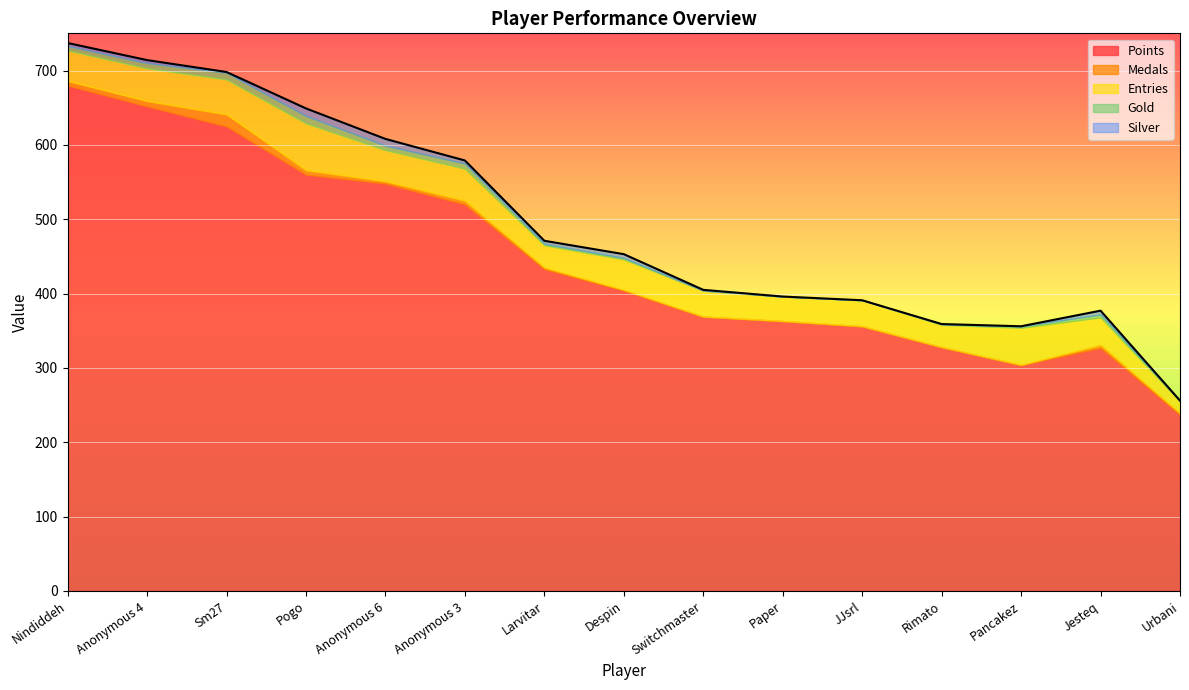

Rank the series at Switchmaster from lowest to highest value.

Medals, Gold, Silver, Entries, Points